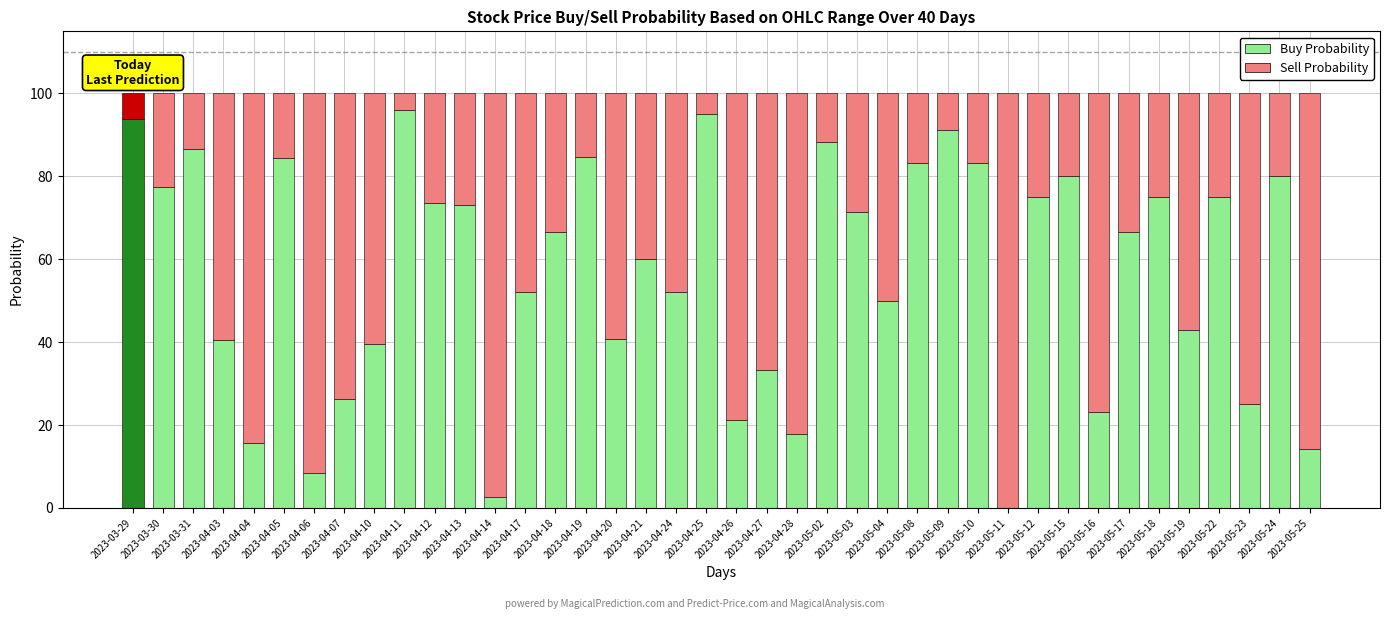

What is the total value across all series at 2023-04-18?

100.0